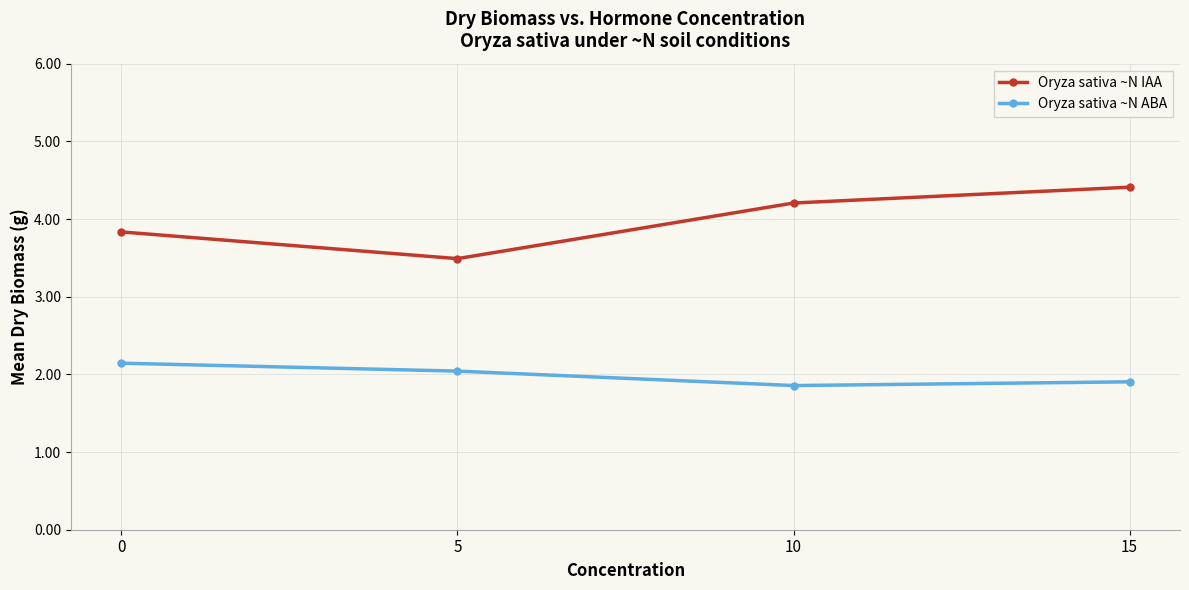

What is the spread (max minus min) of values at 0?

1.7